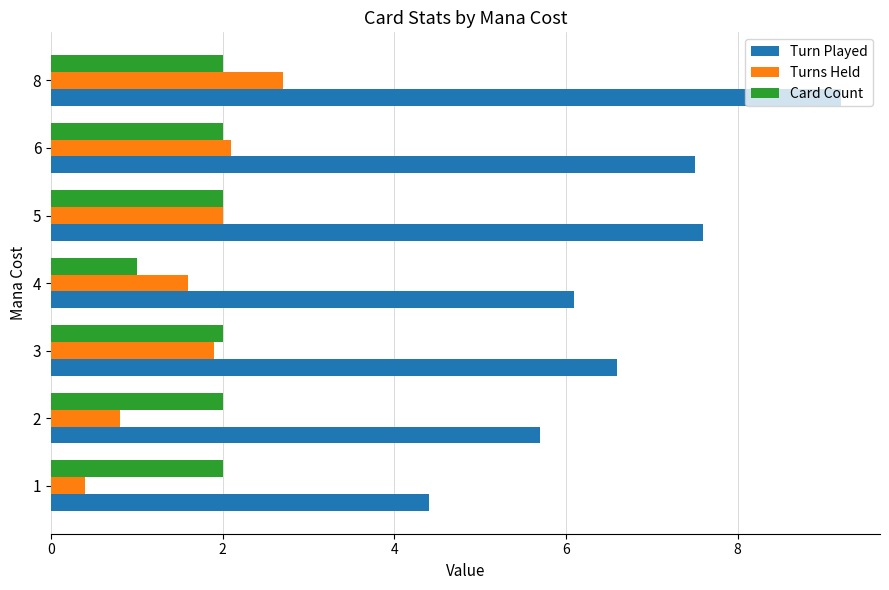

Which series has the largest total across all categories?

Turn Played